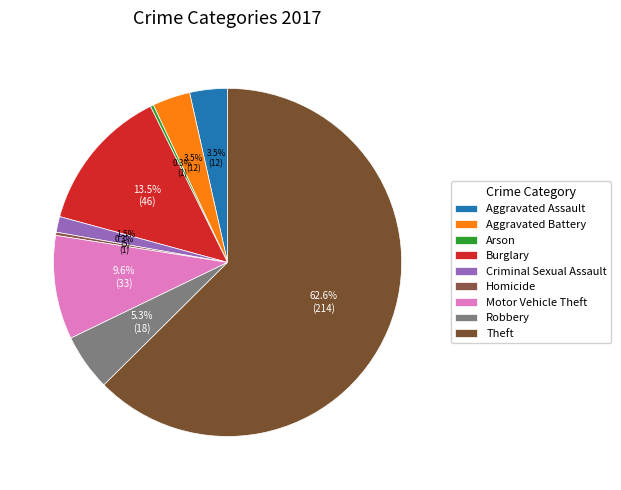

Is it true that Criminal Sexual Assault is 11% of the pie?

False